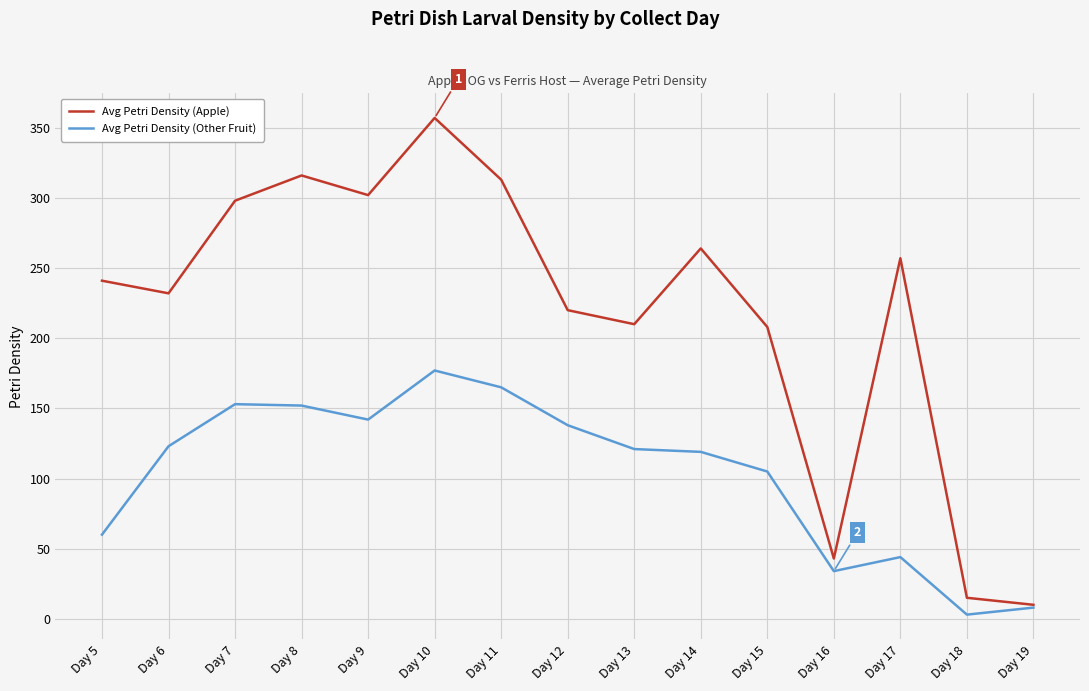

What is the difference between the Avg Petri Density (Apple) values at Day 15 and Day 19?

198